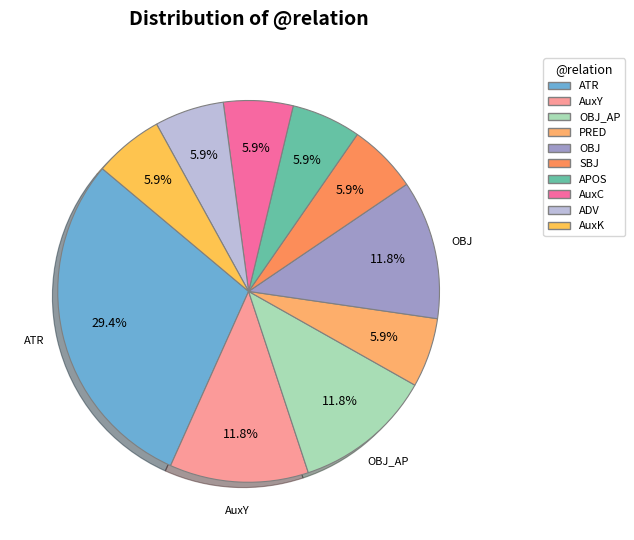

Rank the categories by value from highest to lowest.

ATR, AuxY, OBJ_AP, OBJ, PRED, SBJ, APOS, AuxC, ADV, AuxK